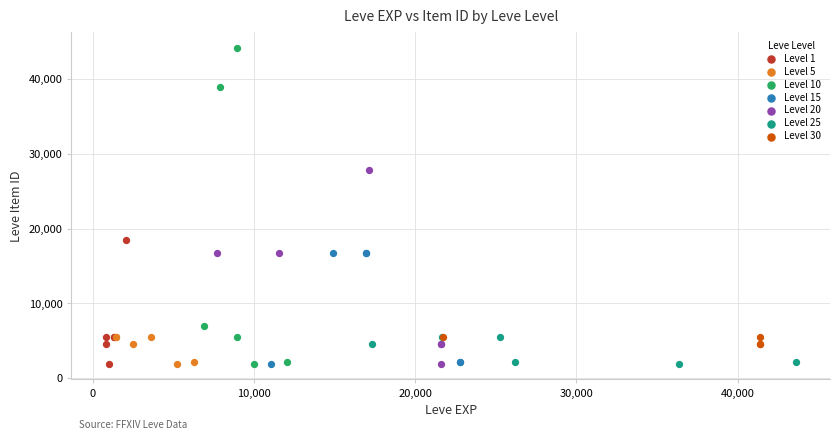

Which series has the largest Y range (max minus min)?

Level 10